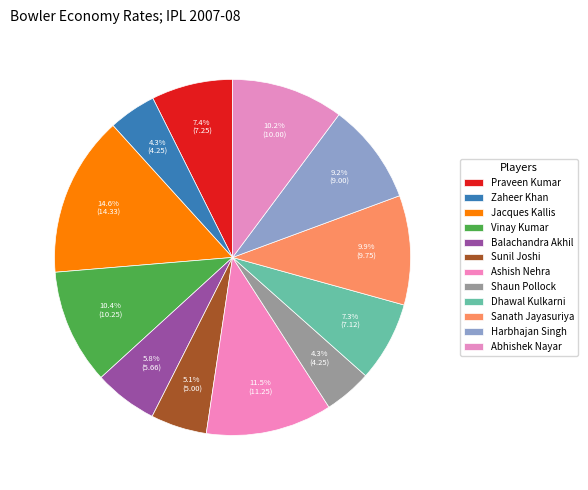

Is the sum of Zaheer Khan and Harbhajan Singh greater than half?

No